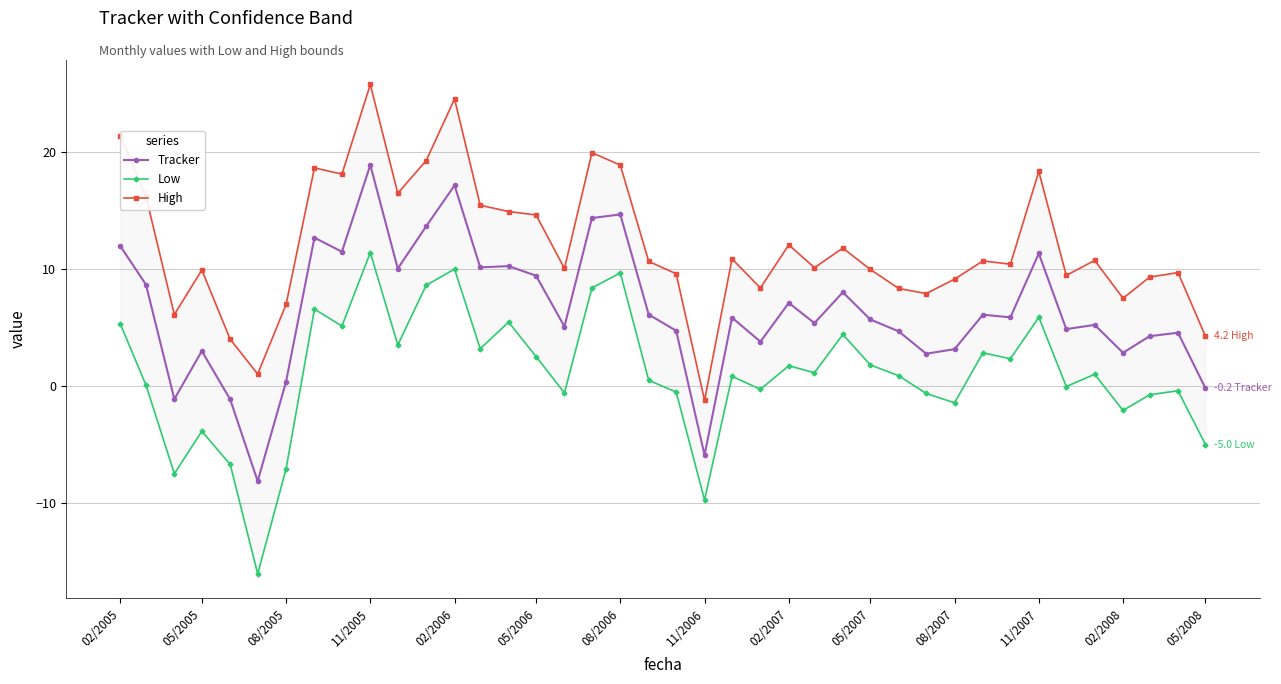

True or false: Low and Tracker cross at least once.

False